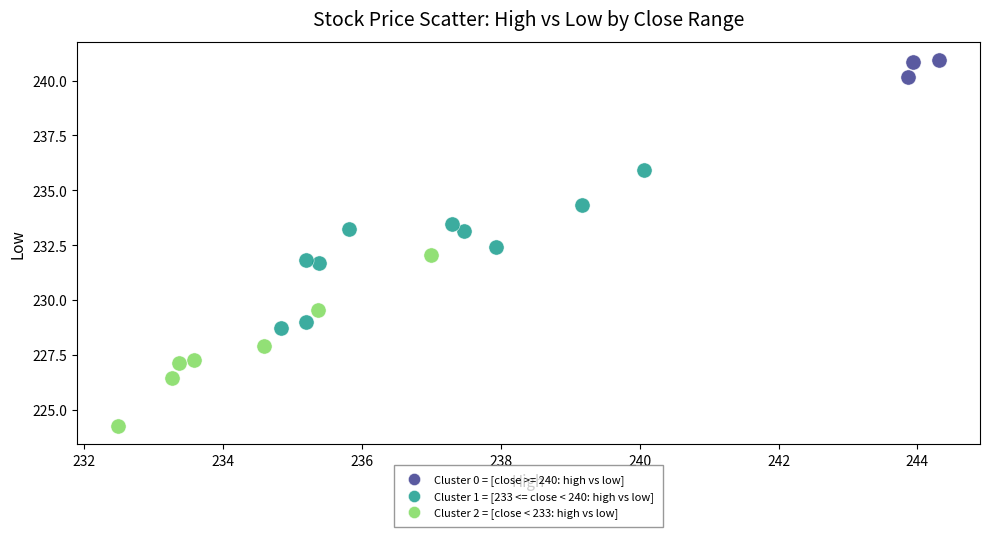

Which series reaches the minimum Y coordinate?

Cluster 2 = [close < 233: high vs low]